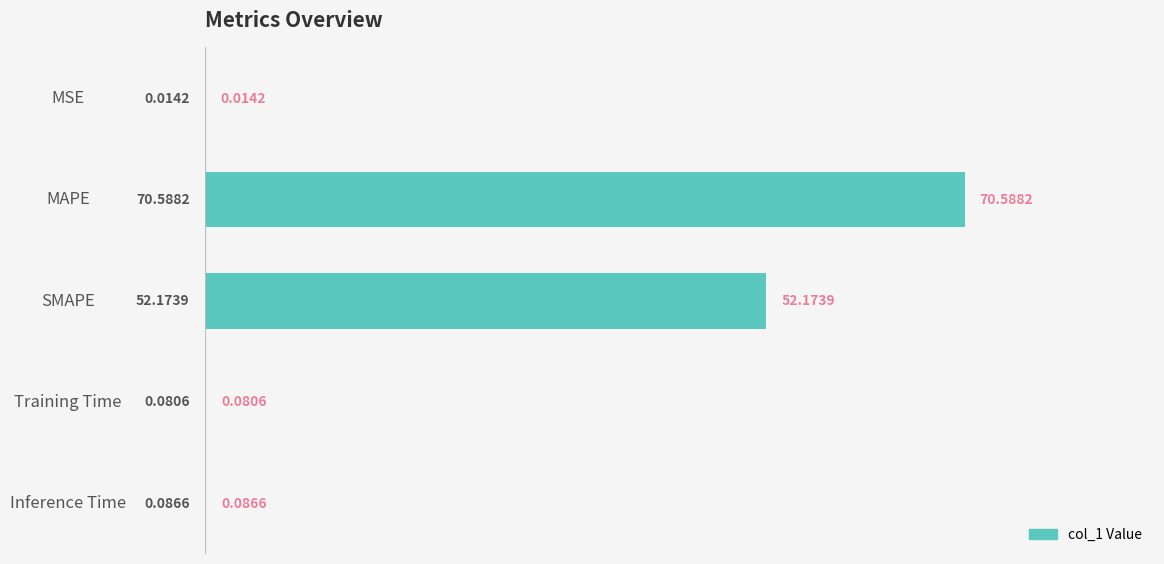

What is the sum of all values?

122.9